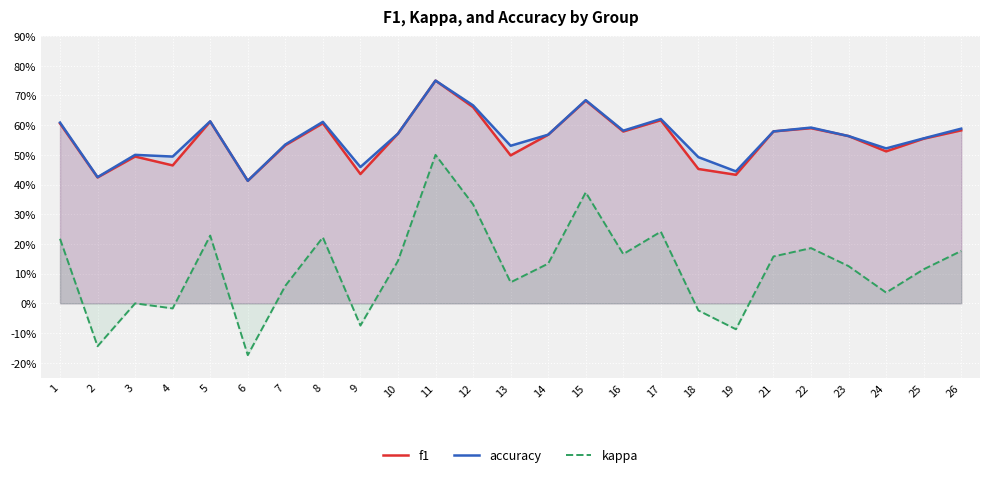

True or false: f1 and accuracy intersect in this chart.

False